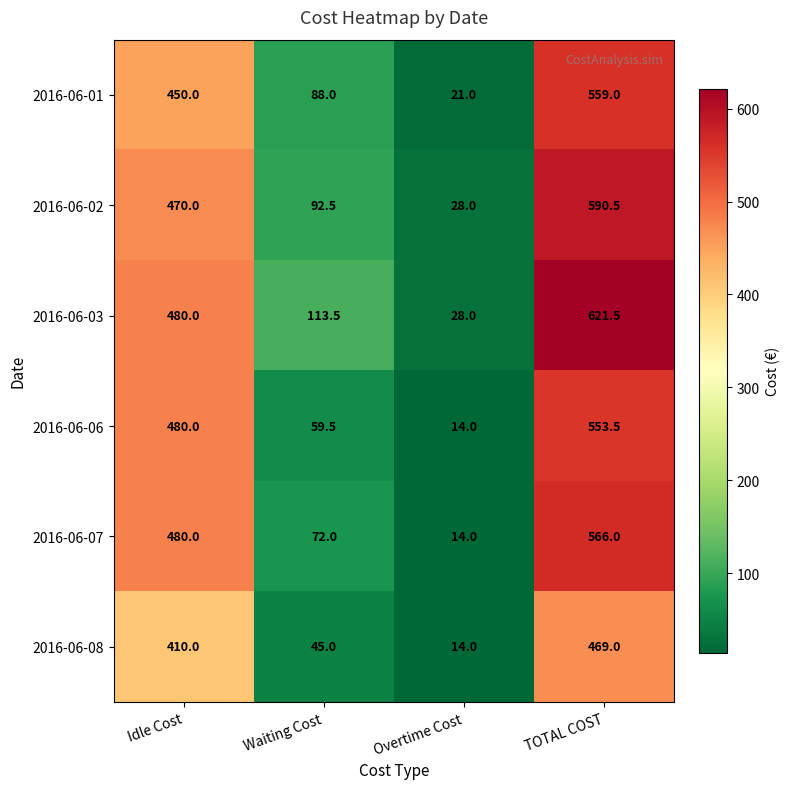

Rank the series by their maximum value, from highest to lowest.

2016-06-03, 2016-06-02, 2016-06-07, 2016-06-01, 2016-06-06, 2016-06-08